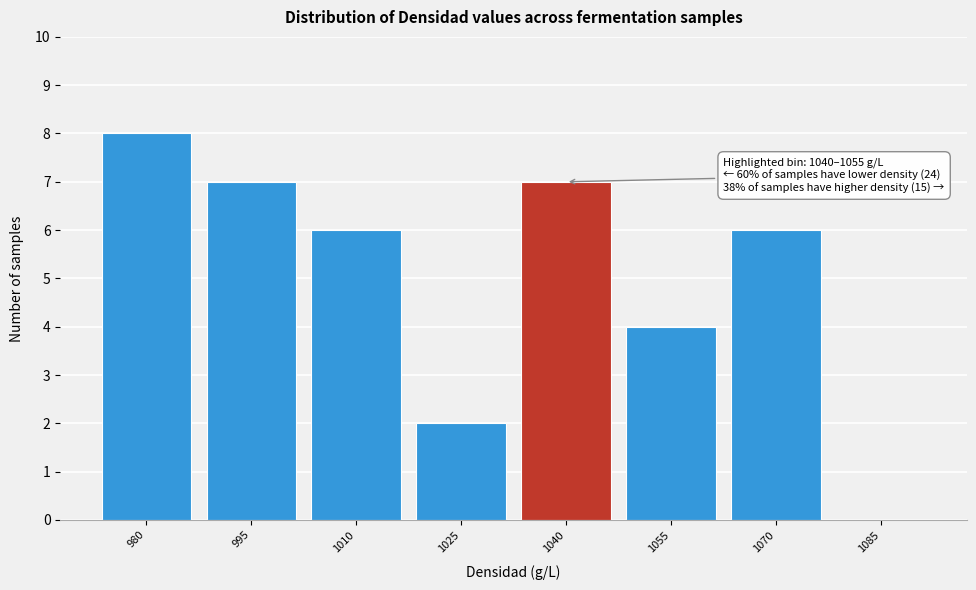

Reading left to right, what are all the values shown in this chart?

980=8	995=7	1010=6	1025=2	1040=7	1055=4	1070=6	1085=0